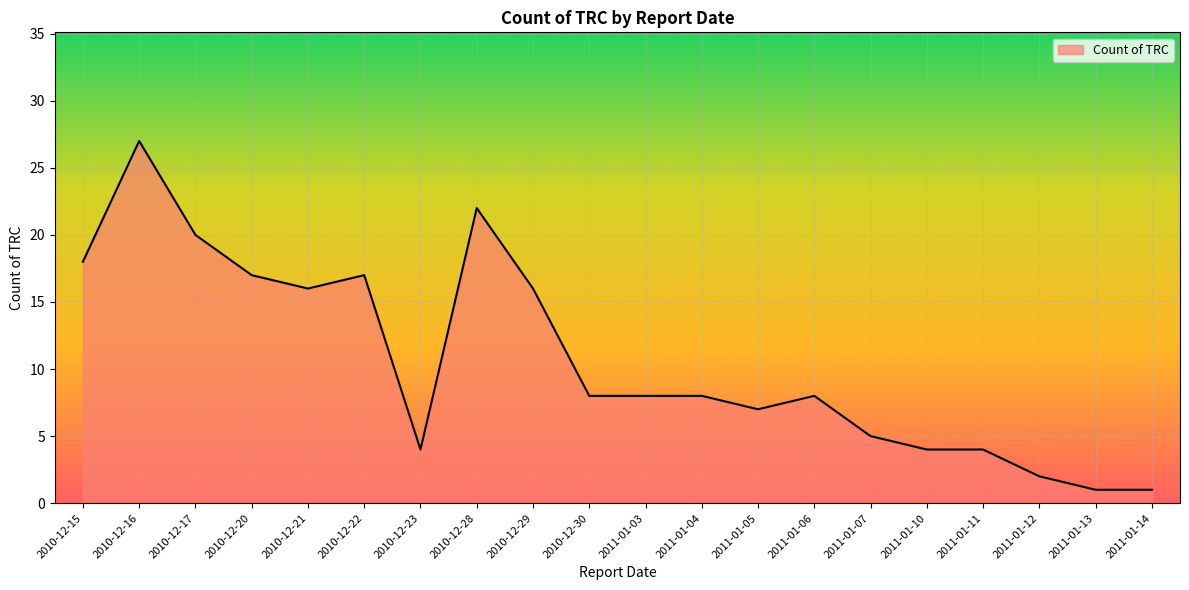

At which label does the data first exceed 8?

2010-12-15